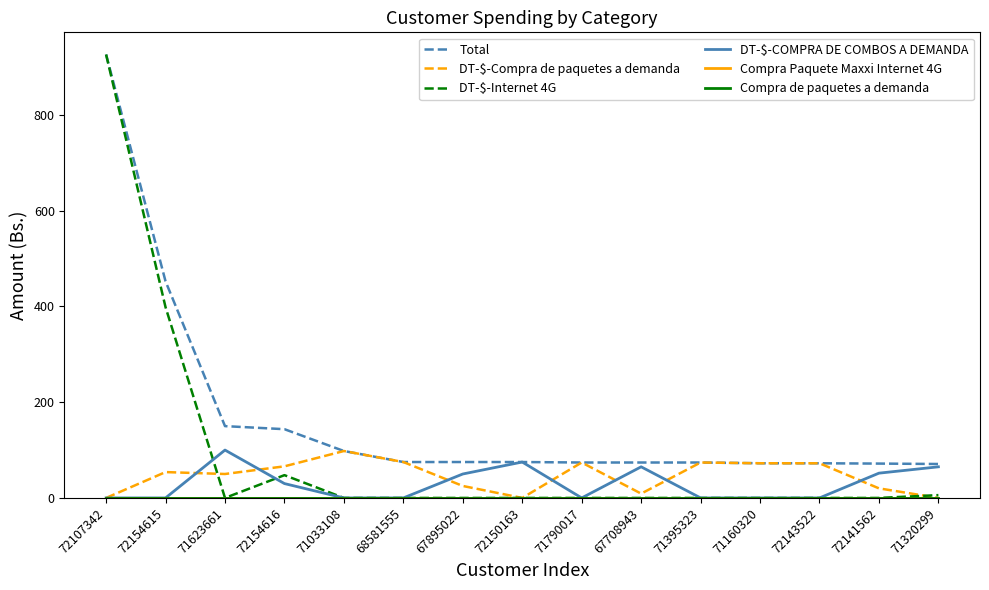

Does the chart display data point markers on the line(s)?

No